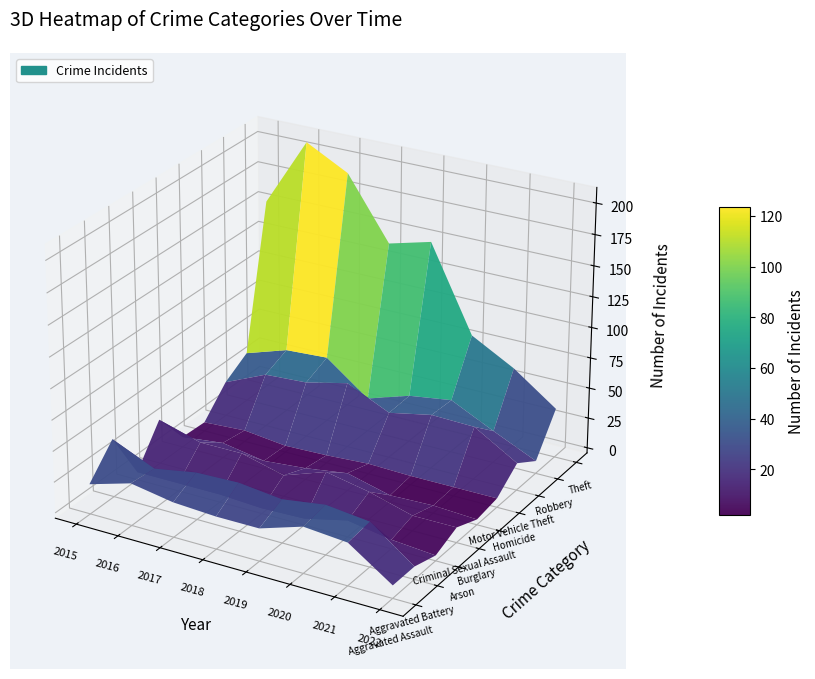

The Homicide series shows 4 at 0. True or false?

False